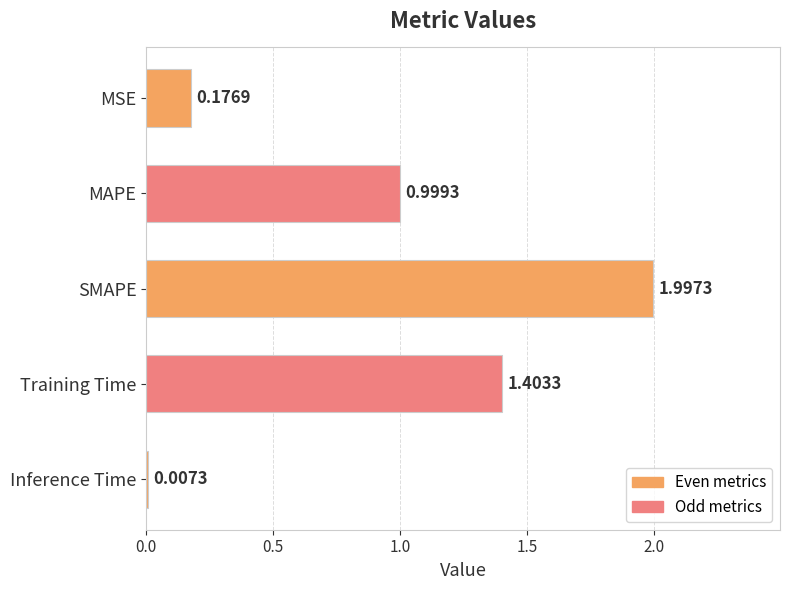

Which has a higher value, Training Time or SMAPE?

SMAPE